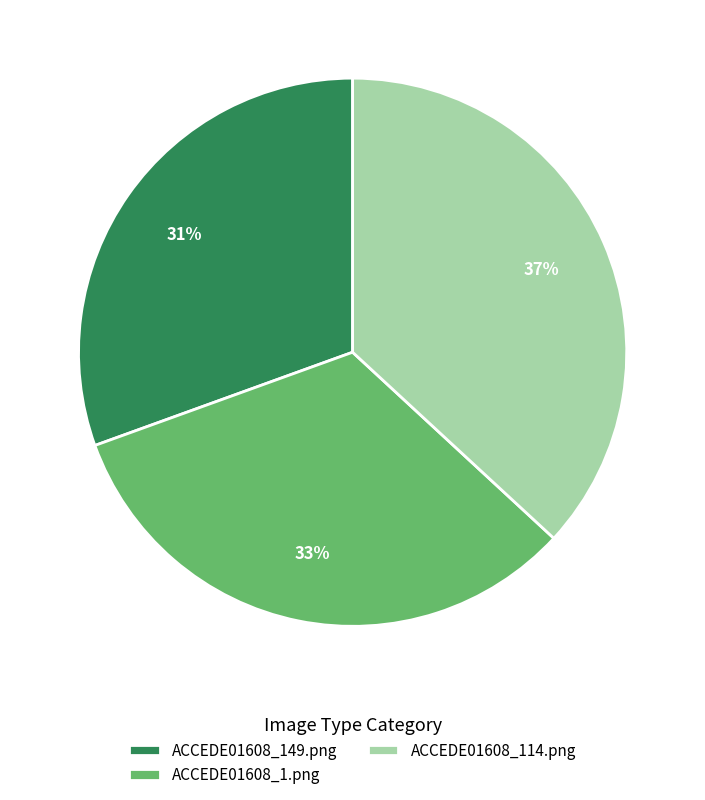

Does ACCEDE01608_1.png represent more than half of the total?

No